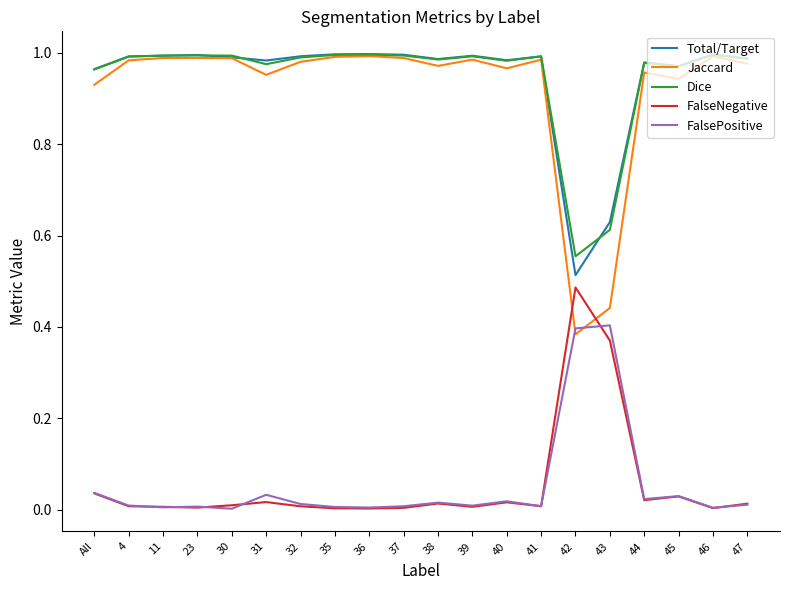

At which label does Total/Target reach its minimum?

42